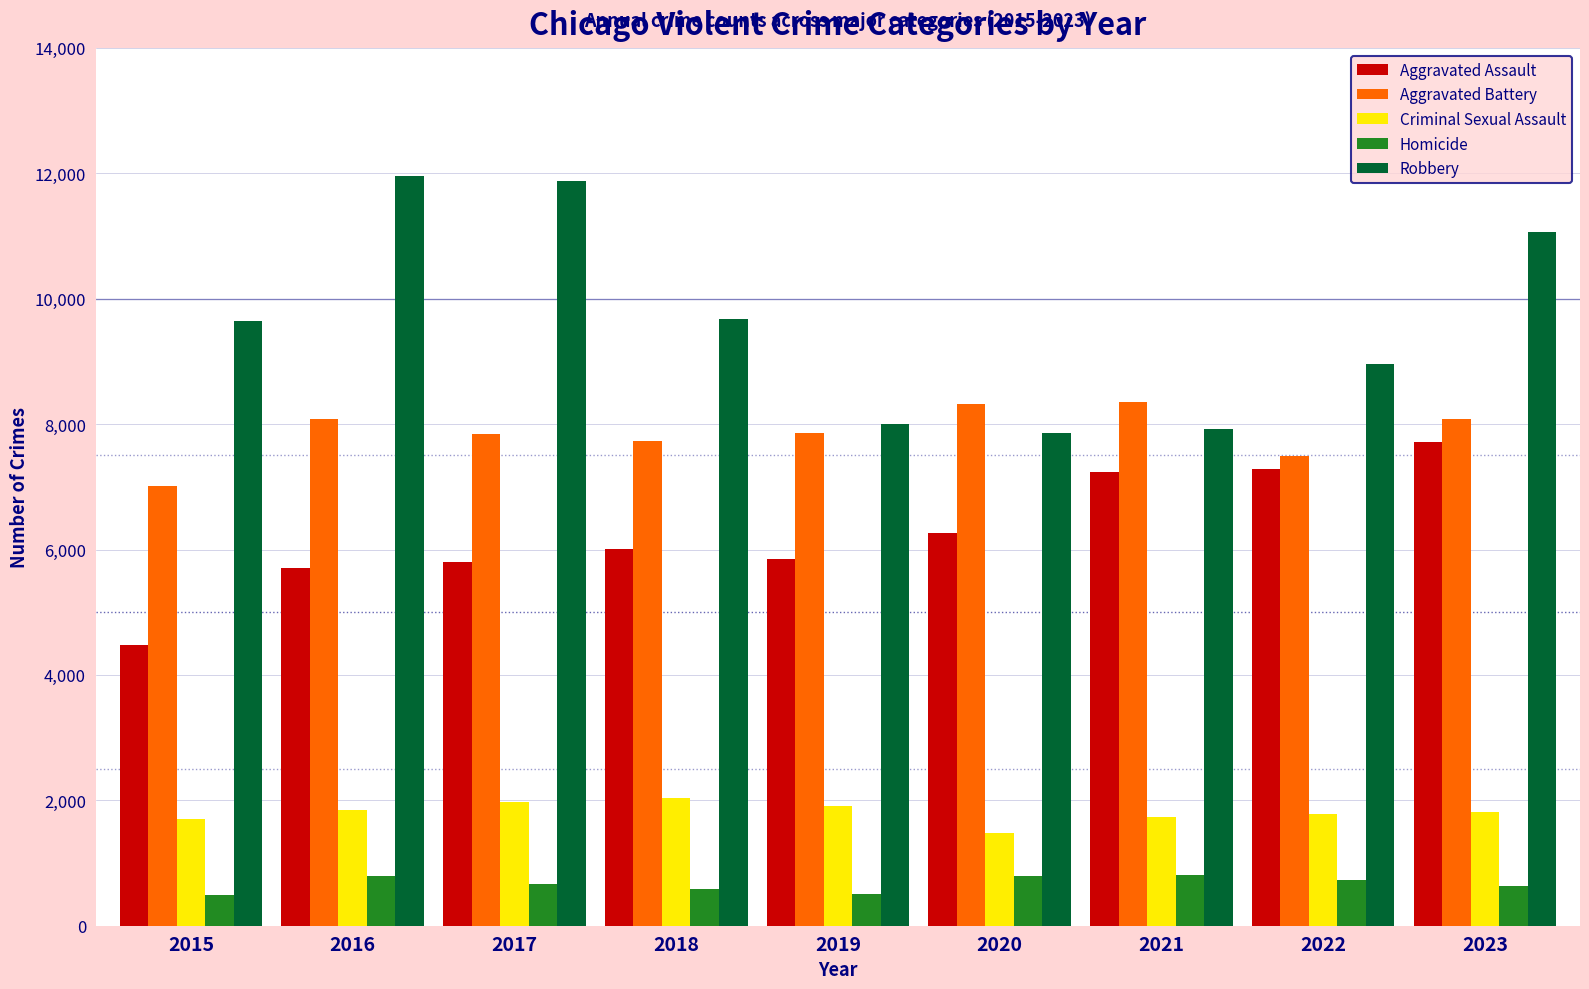

Is it true that Robbery equals 5682 at 2017?

False